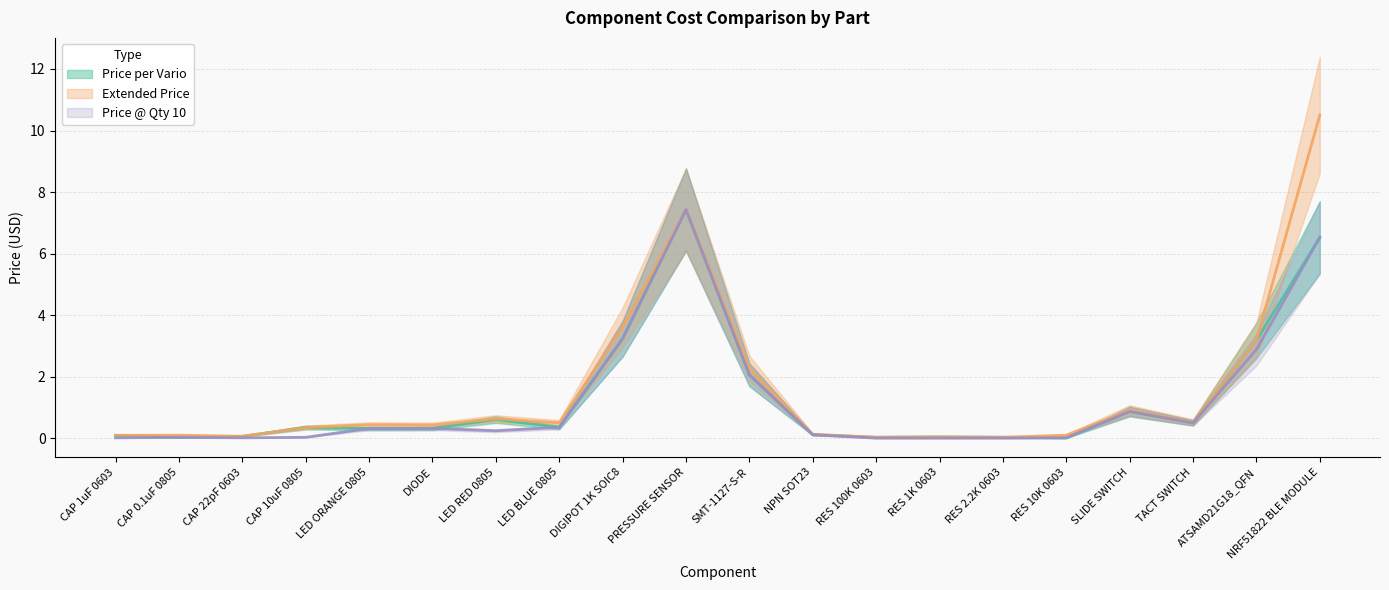

True or false: Price @ Qty 10 and Extended Price intersect in this chart.

False